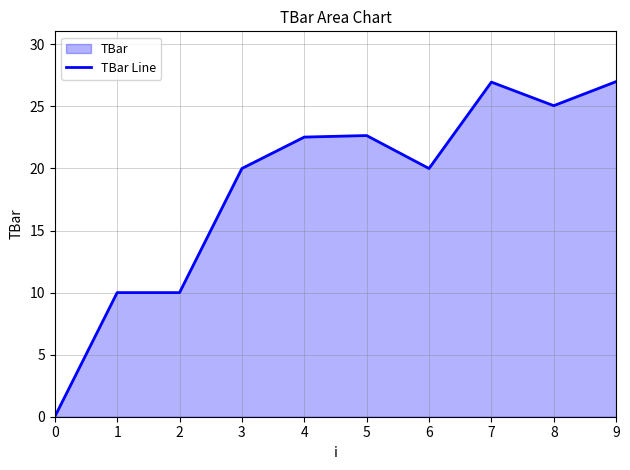

True or false: there are more than 1 points higher than both neighbors.

True